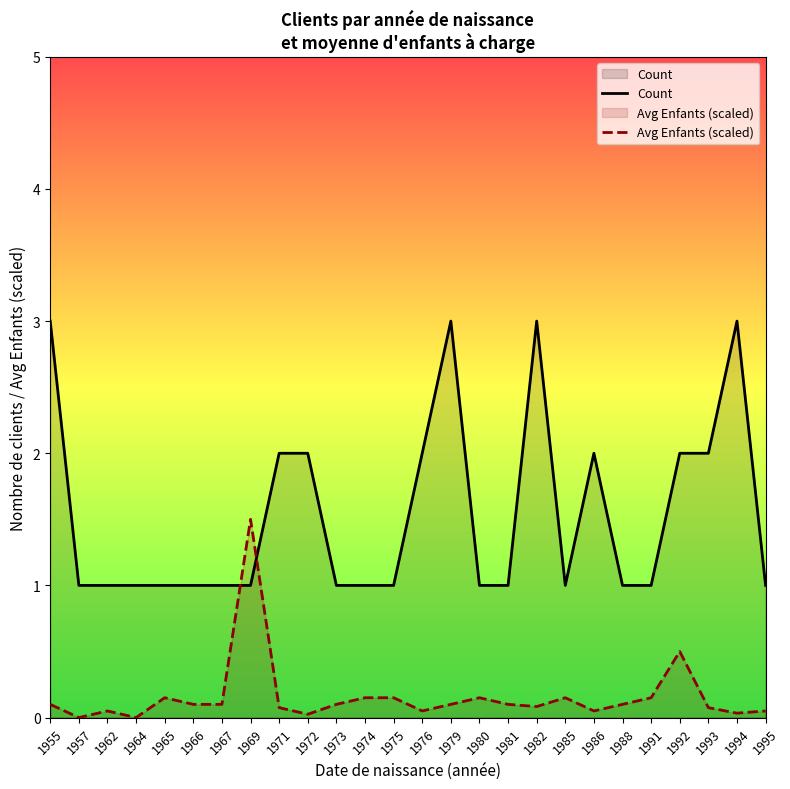

What is the value of the Count point at the 4th from the left?

1.0